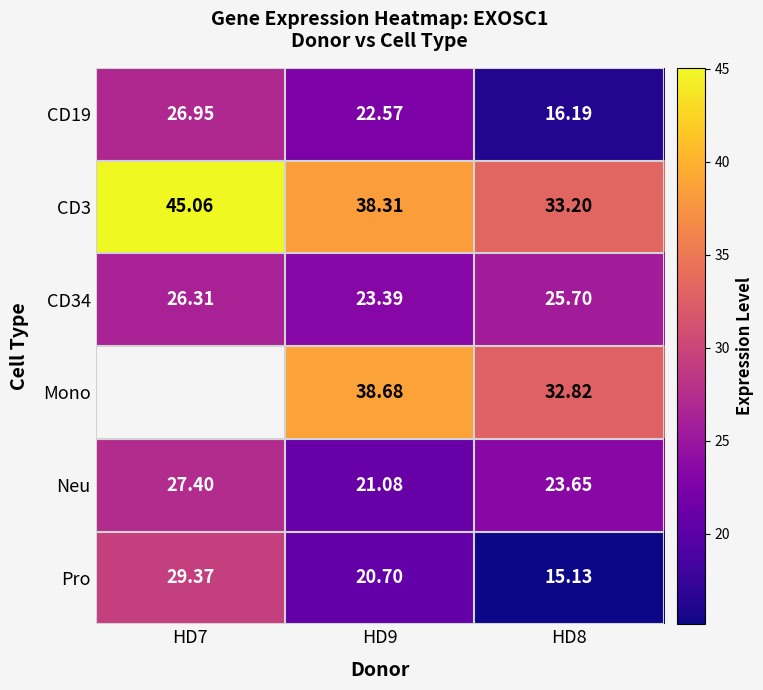

Which category has the highest value across all series?

HD7